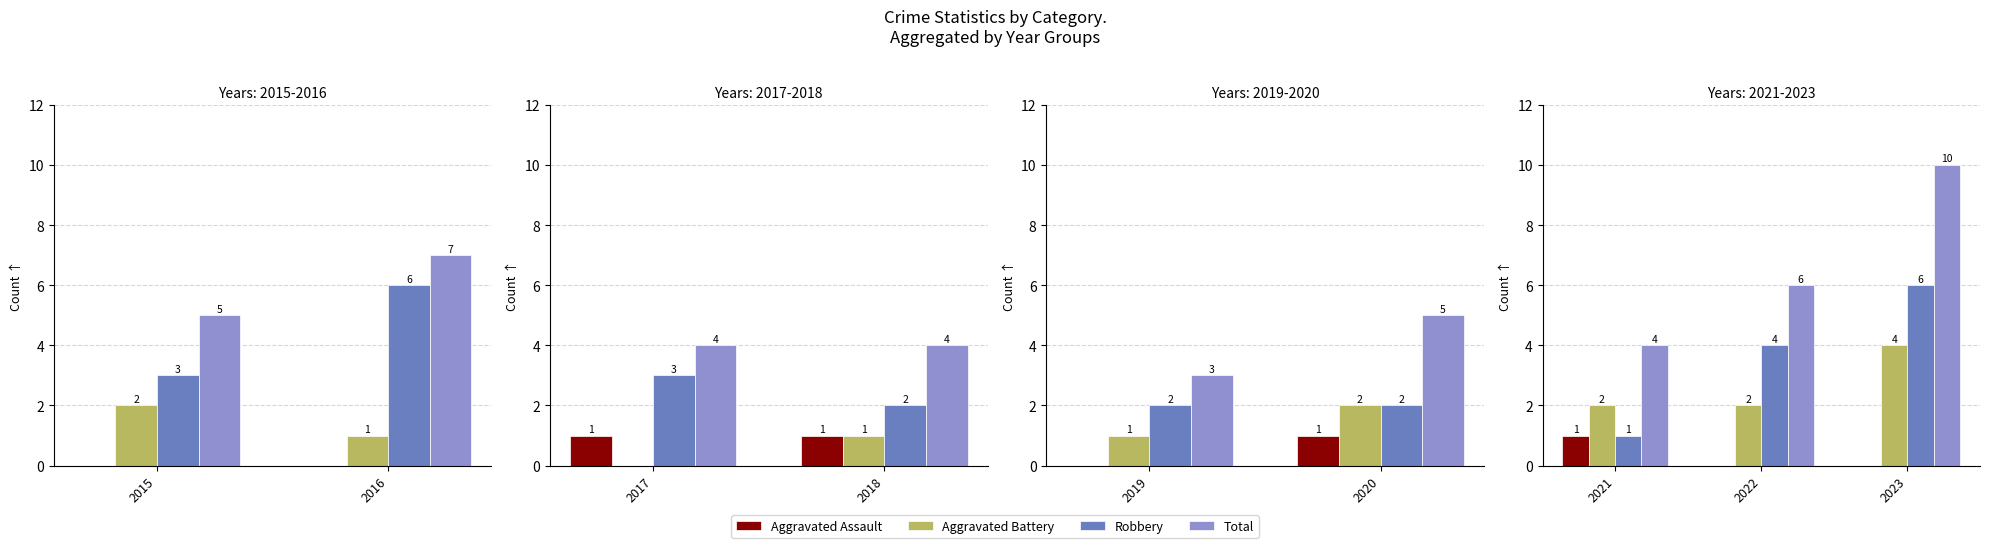

What are all the series names shown in the legend?

Aggravated Assault, Aggravated Battery, Robbery, Total